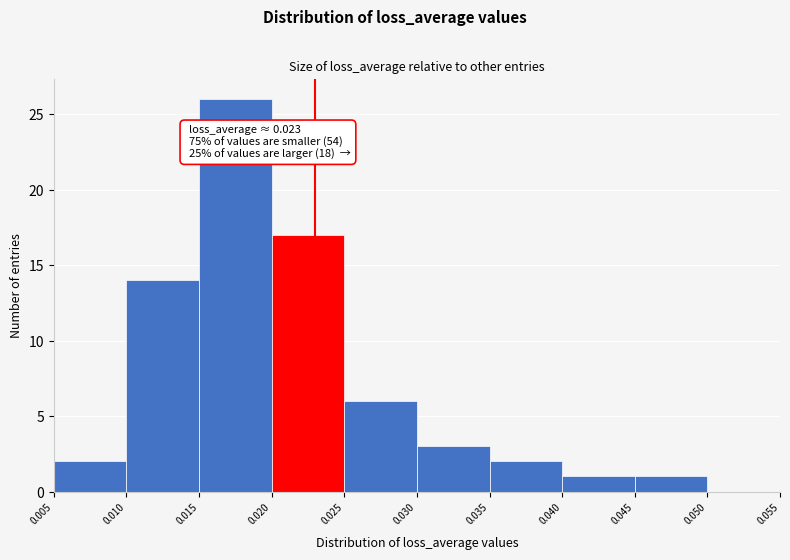

Which range on the x-axis has the tallest bar?

0.015 to 0.020